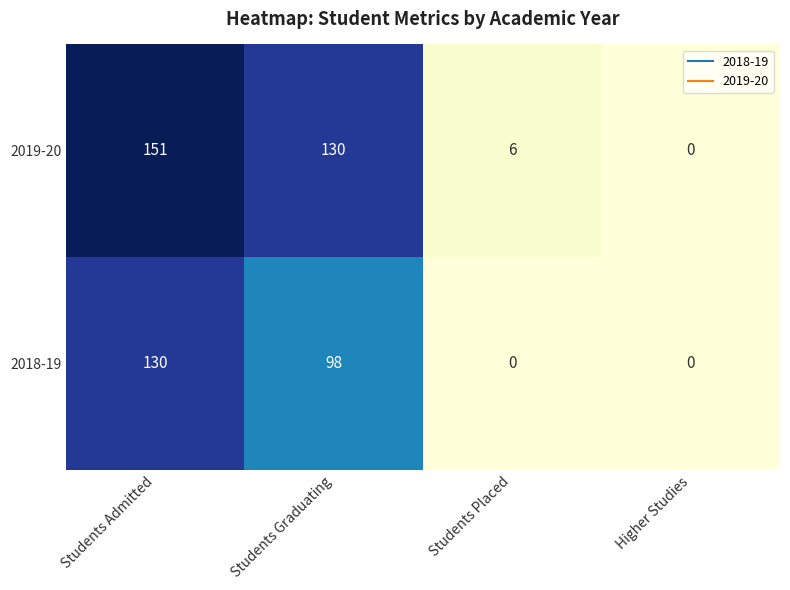

The 2018-19 series shows 0 at Students Placed. True or false?

True